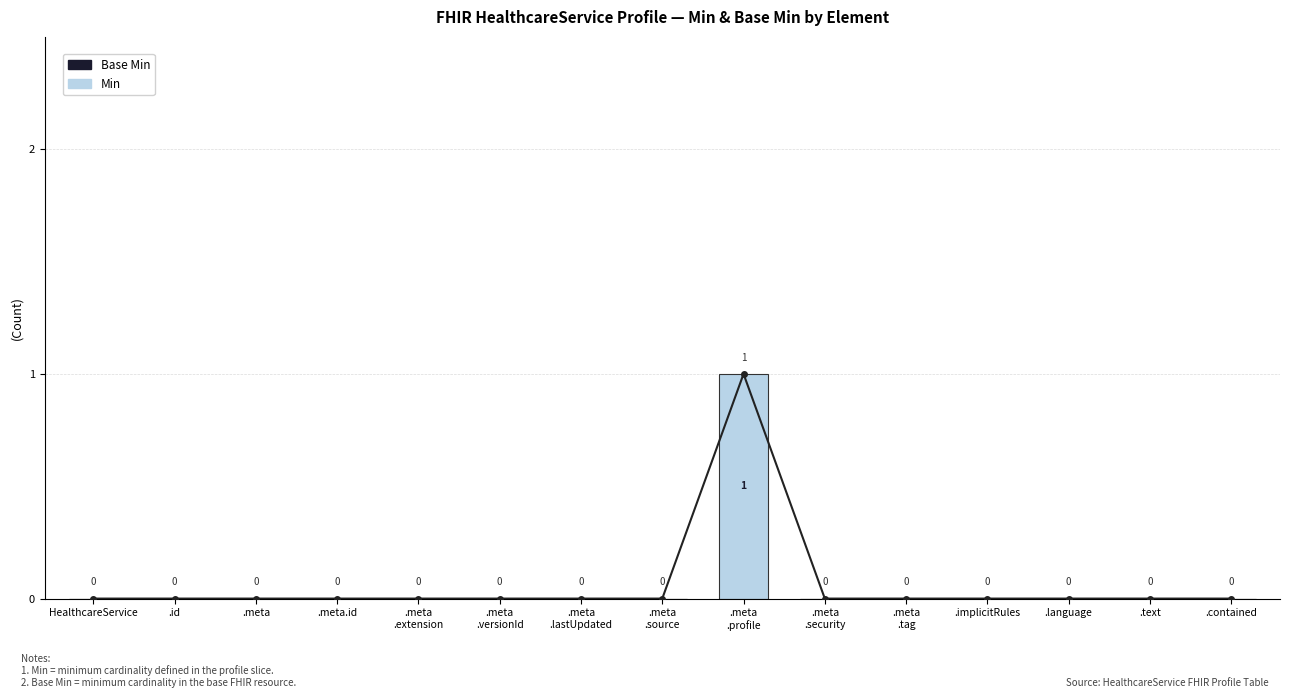

Which series changed the most between .meta
.profile and .language?

Min